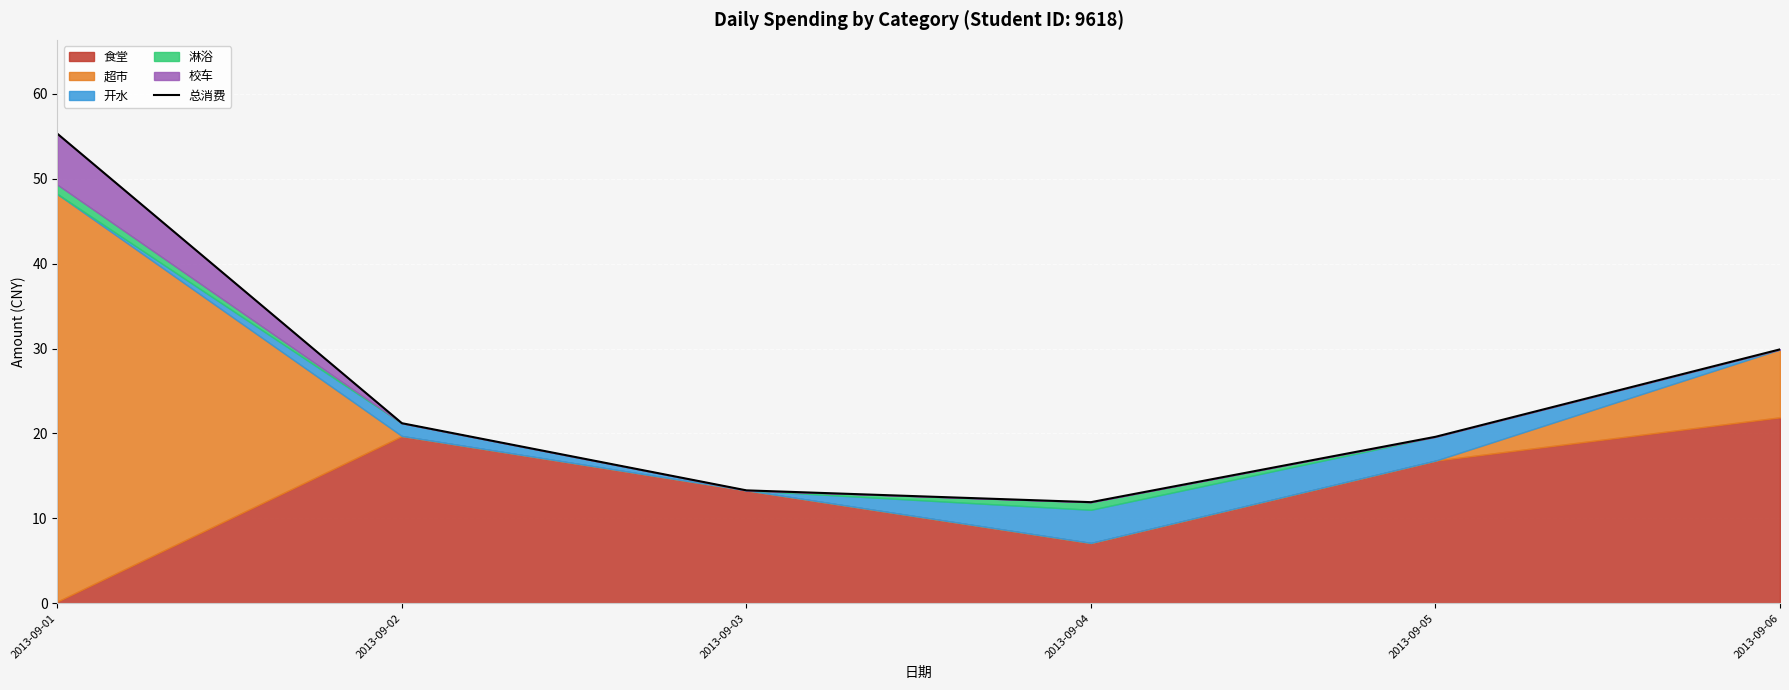

What is the value of the 1st point from the left?

55.3